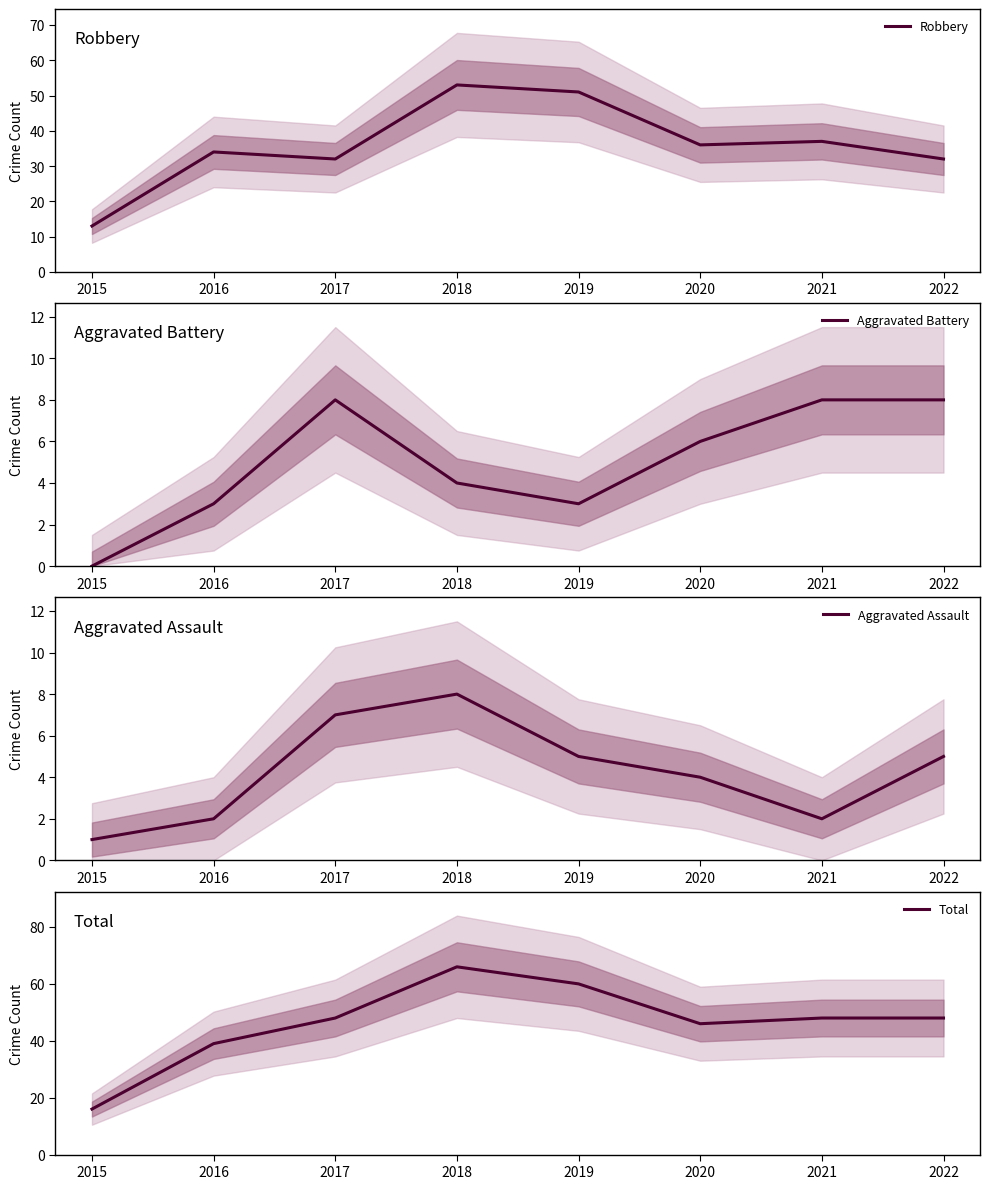

List the labels in order of Total value, smallest first.

2015, 2016, 2020, 2017, 2021, 2022, 2019, 2018